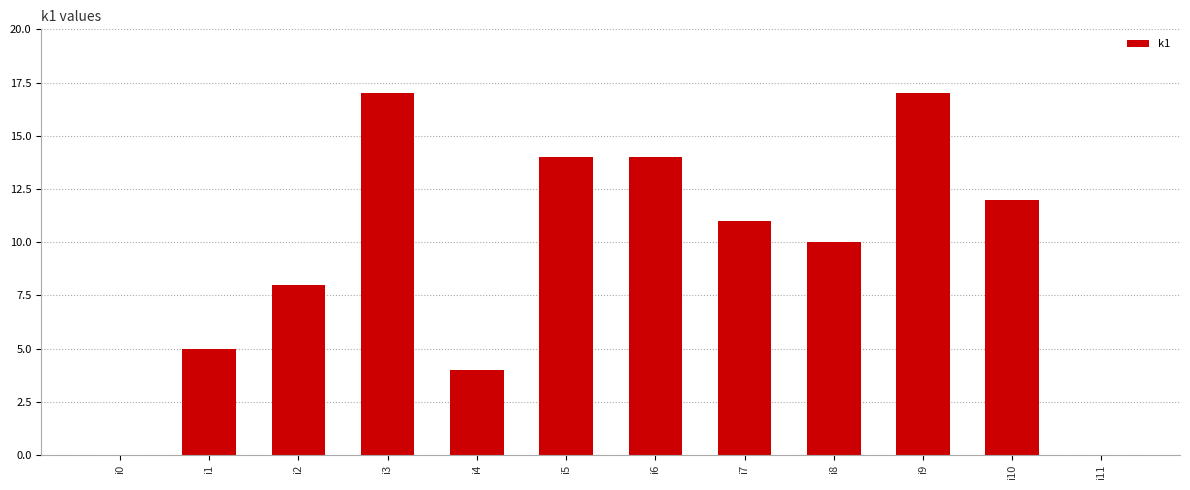

What is the change in value from i7 to i9?

+6